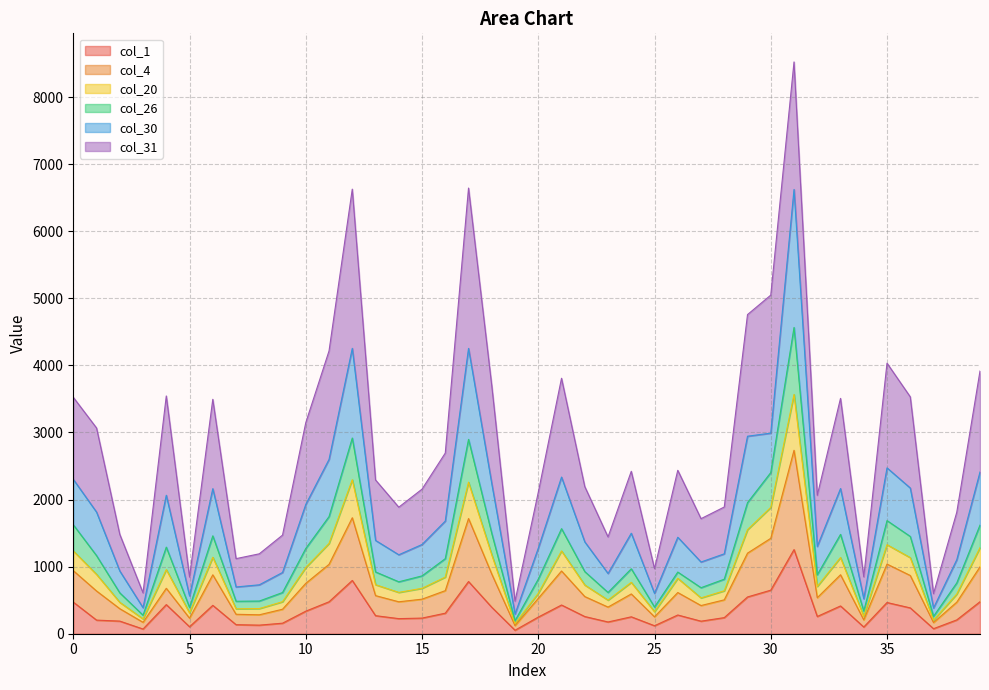

True or false: col_26 and col_20 intersect in this chart.

False